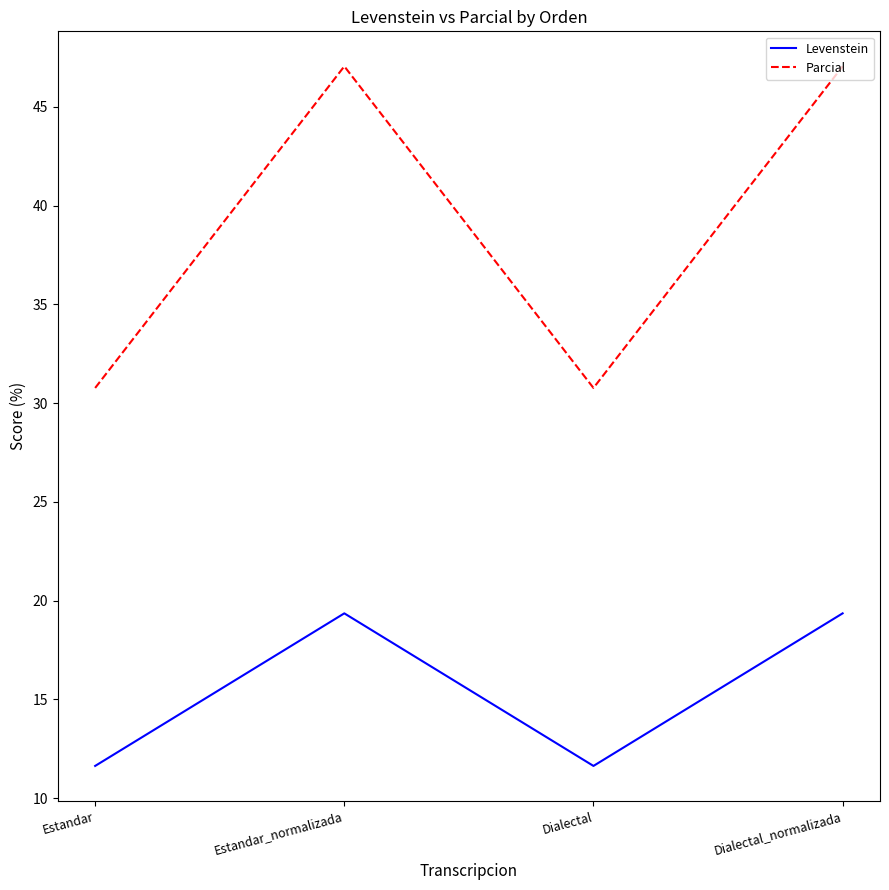

What is the maximum value shown in the chart?

47.1